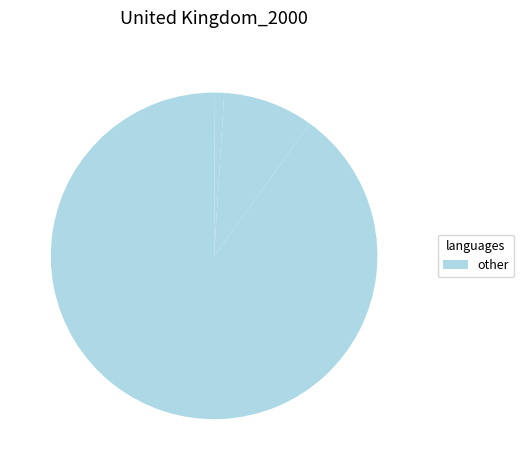

Which category has the biggest portion of the pie?

1